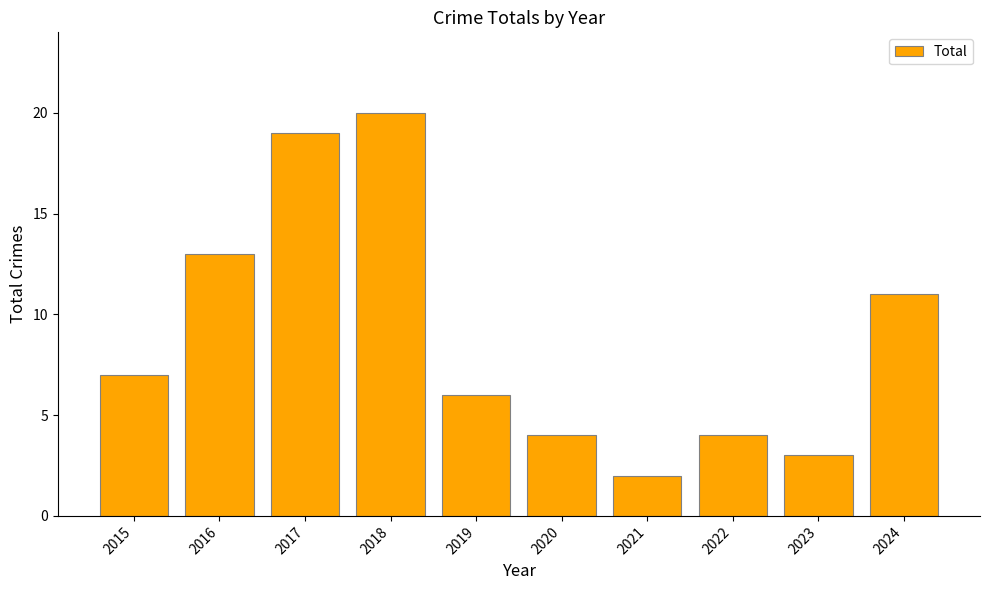

Which label corresponds to the smallest value in the chart?

2021